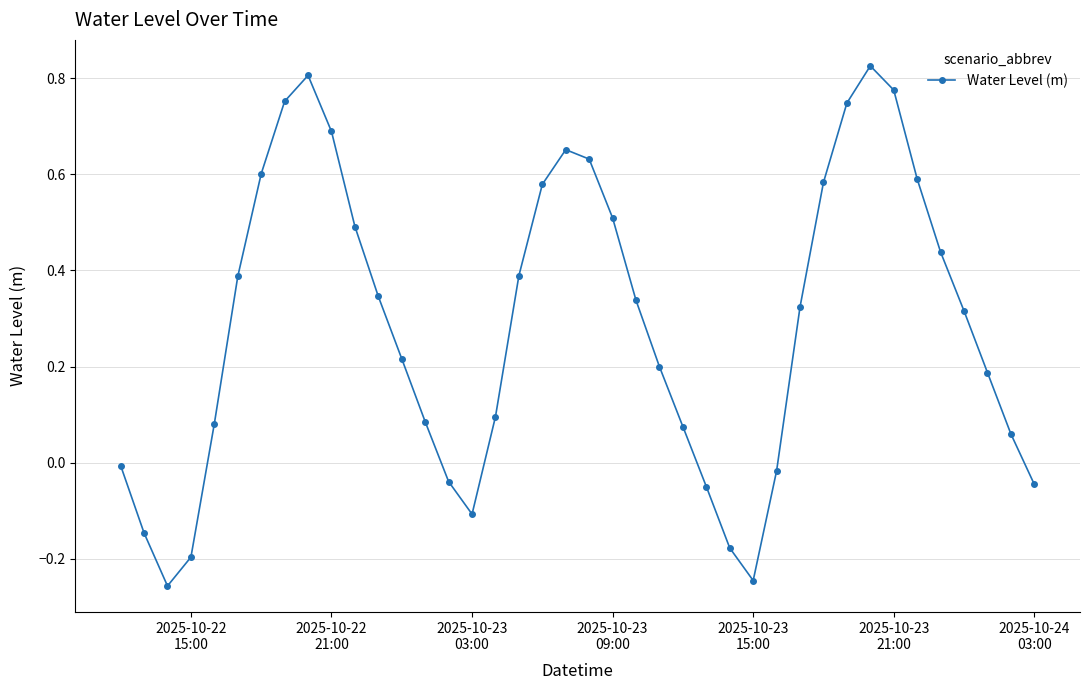

How many values are below zero?

11